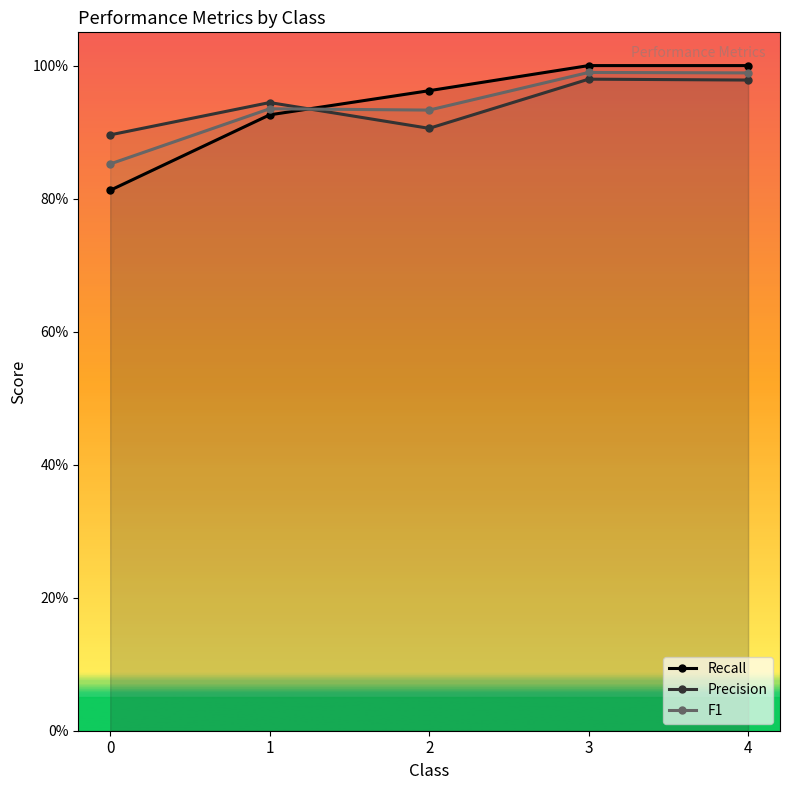

True or false: Precision has a value of 0.9 at 1.

True